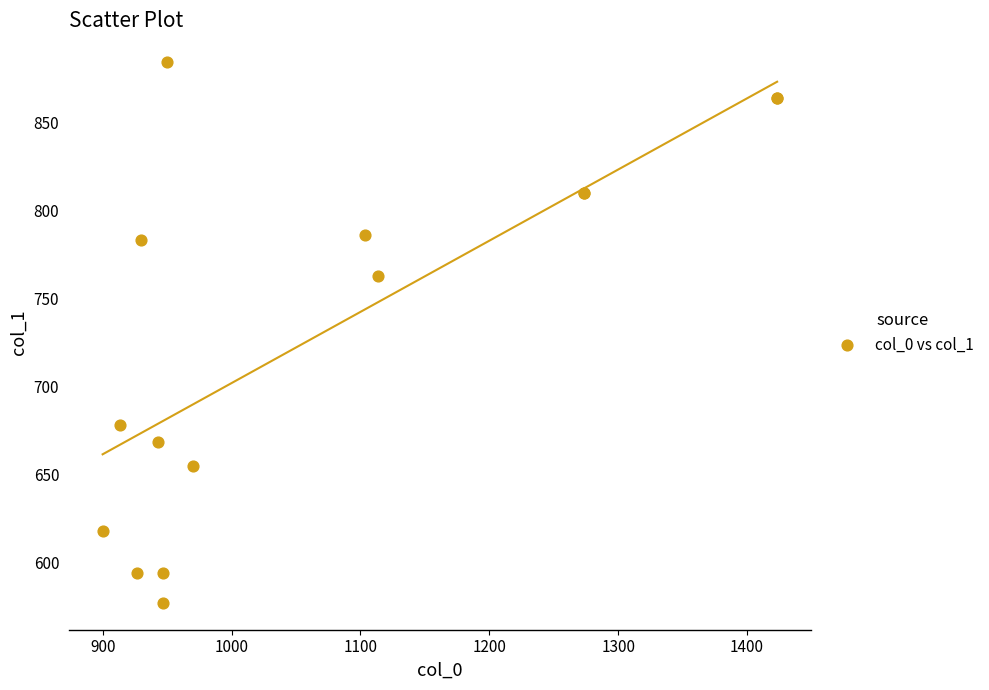

What Y value in the scatter plot is closest to 730?

762.8